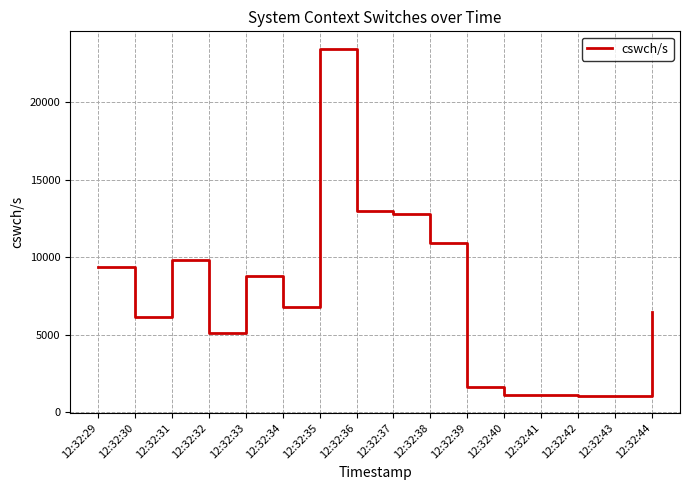

Where is the data nearest to the value 12269?

12:32:37